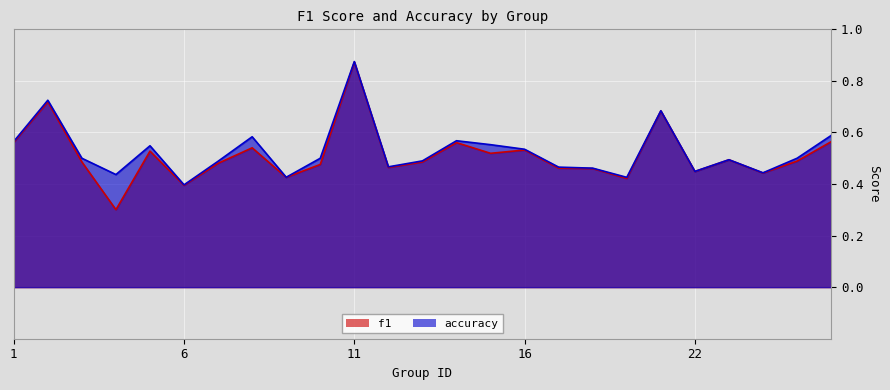

Between 11 and 1, which is larger?

11